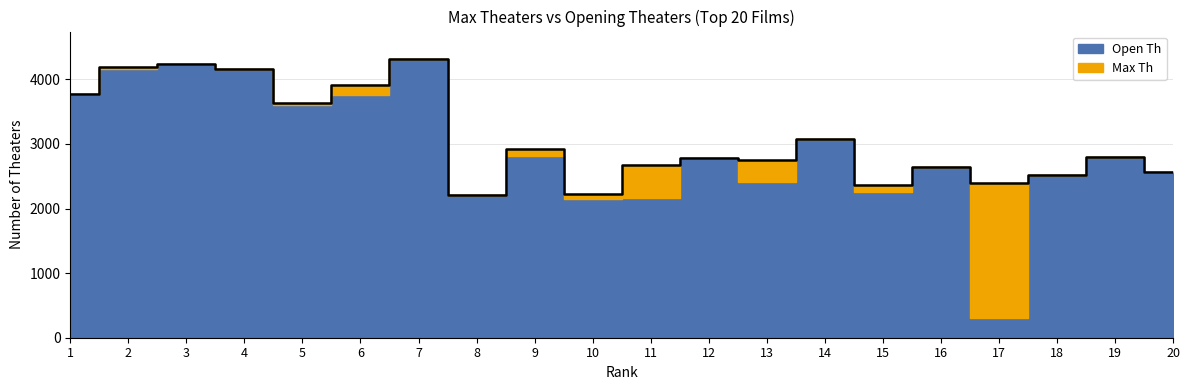

Is it true that the value at 13 is 4767?

False